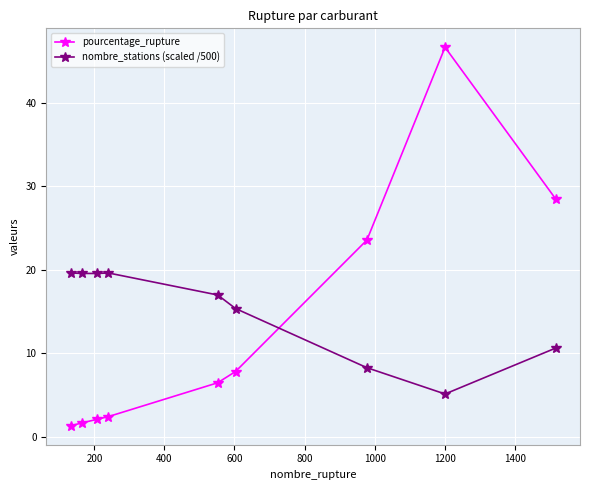

List the series in order of their peak value, highest first.

pourcentage_rupture, nombre_stations (scaled /500)